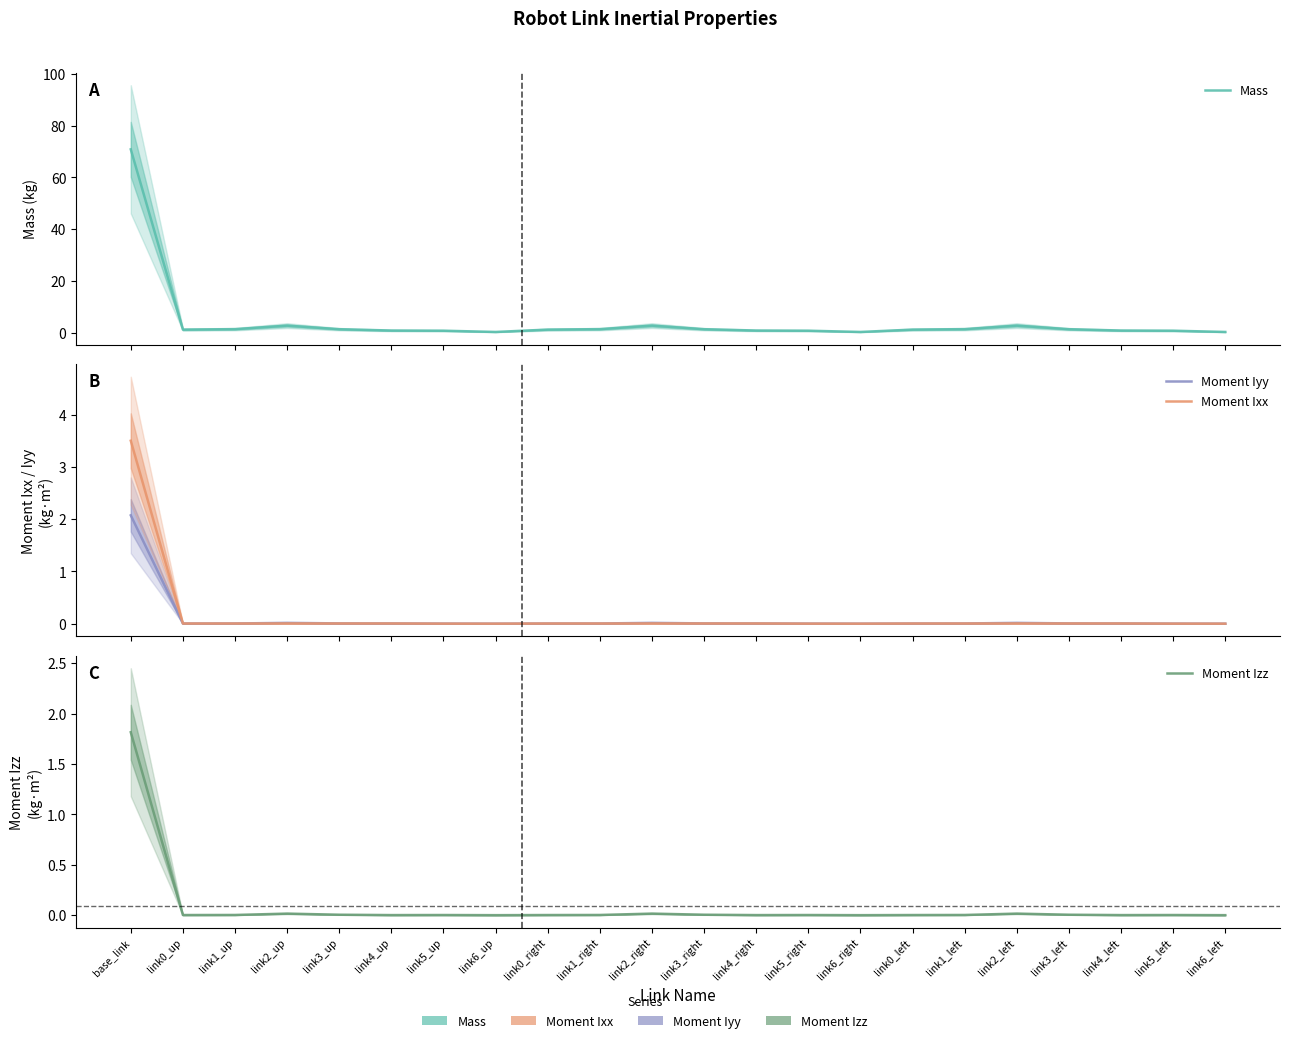

What is the highest value of the Moment Izz series?

1.8